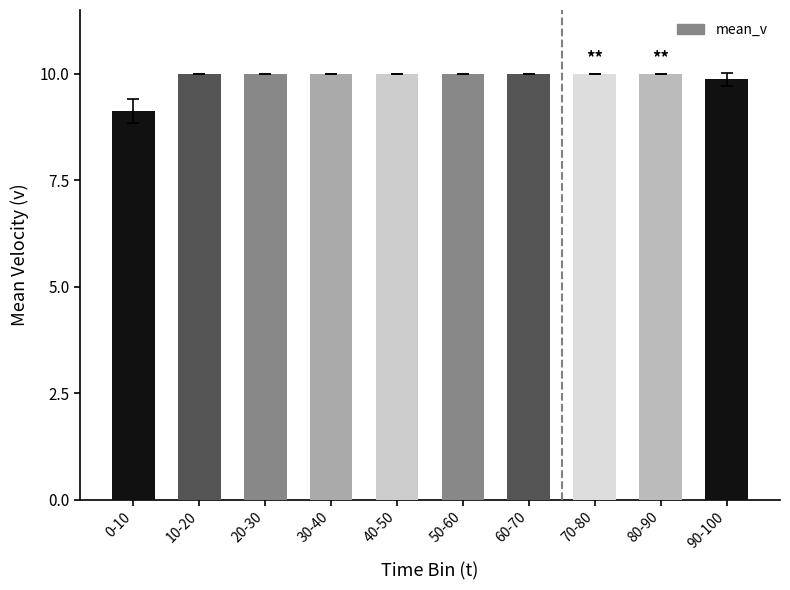

Is it true that the value at 0-10 is 3.8?

False